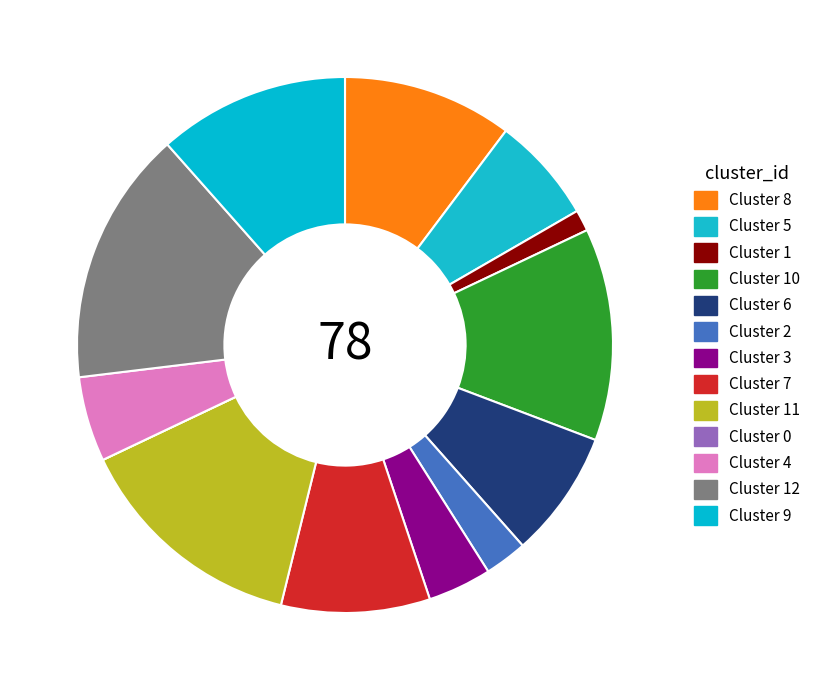

What percentage is NOT represented by Cluster 7?

91.0%